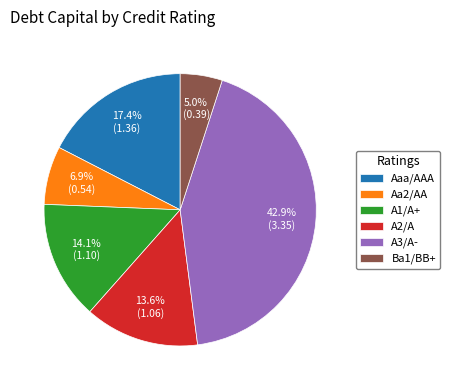

Which slice is the largest?

A3/A-